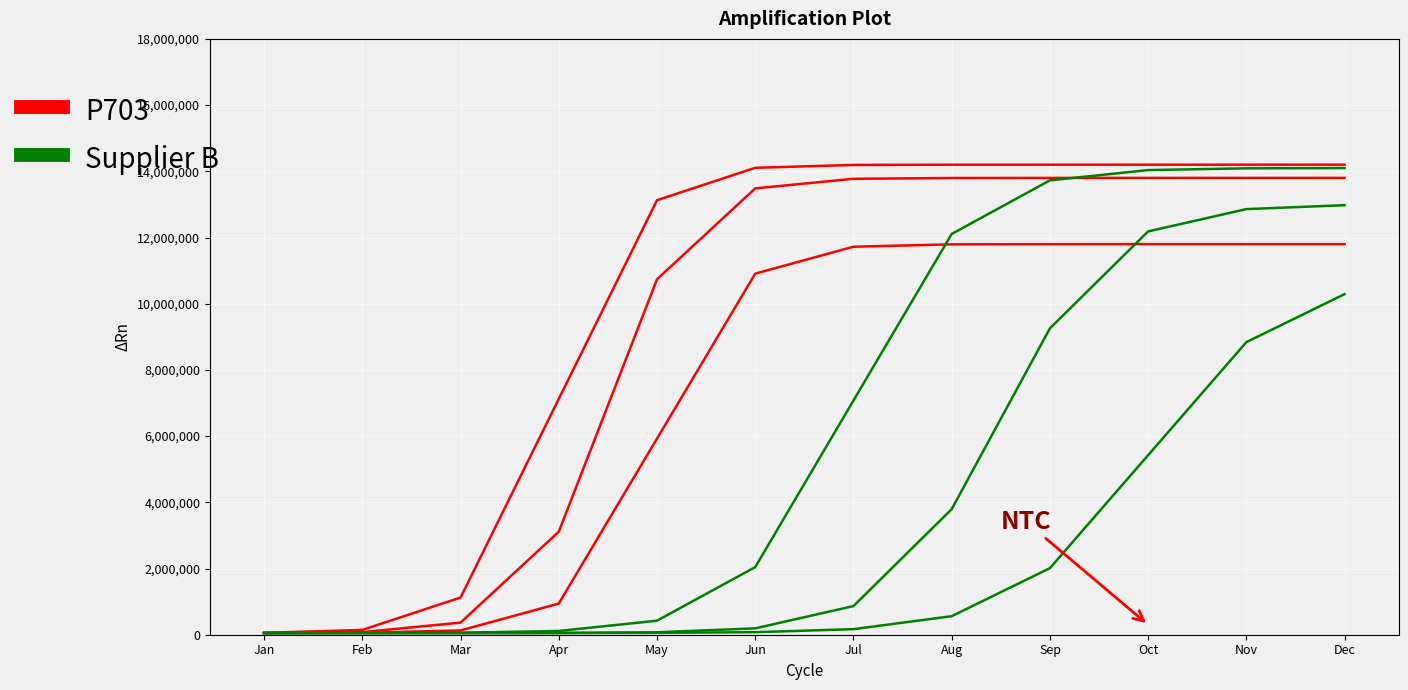

At which category does the chart reach its minimum across all series?

Jan